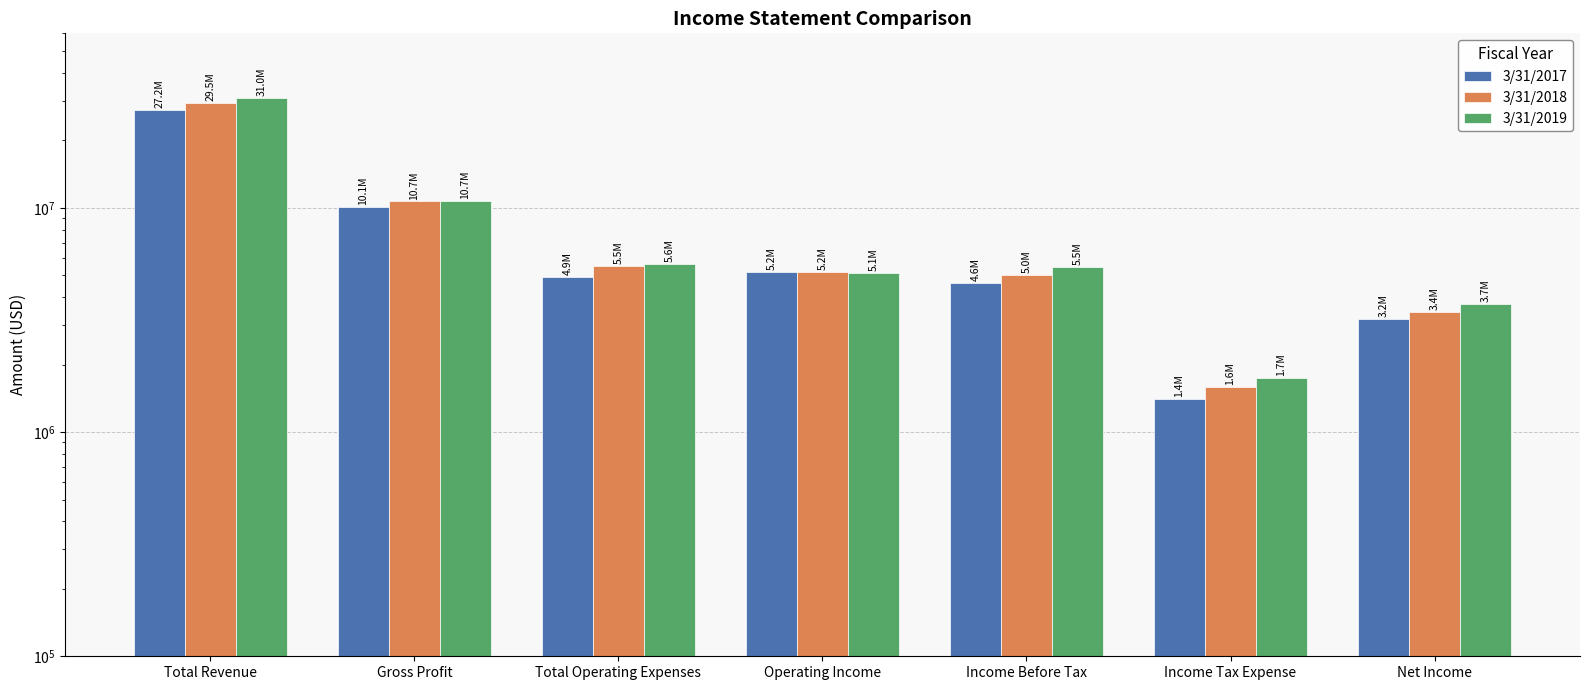

Between Total Revenue and Income Before Tax, which is larger?

Total Revenue